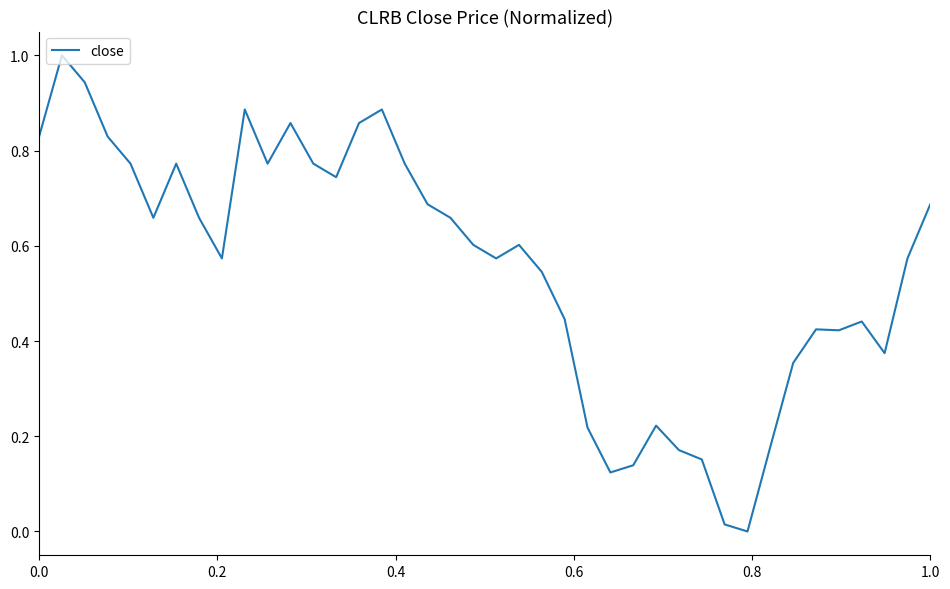

What is the difference between the maximum and minimum values?

1.0